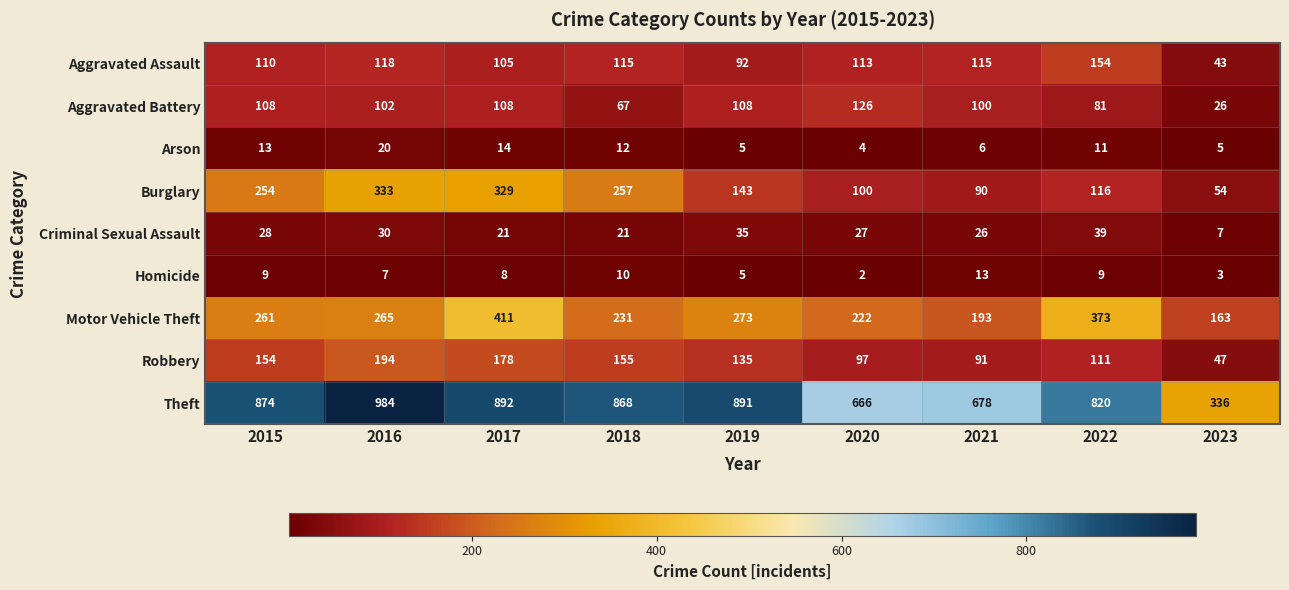

The value of Aggravated Assault at 2022 is 154. True or false?

True